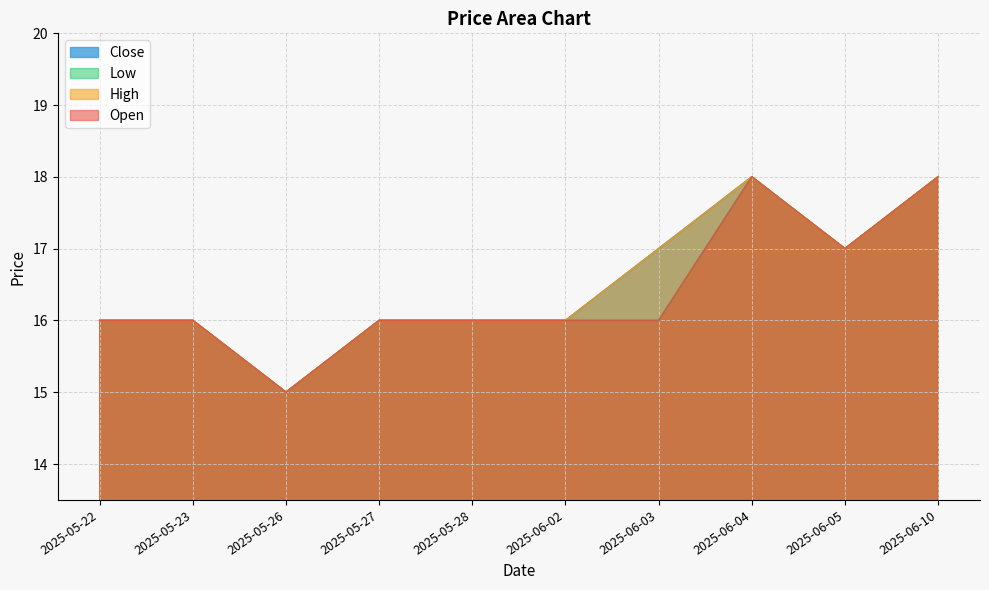

True or false: High and Low cross at least once.

False